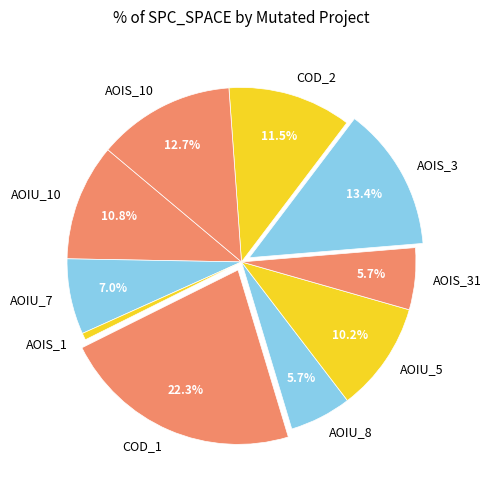

Which slice is the smallest?

AOIS_1